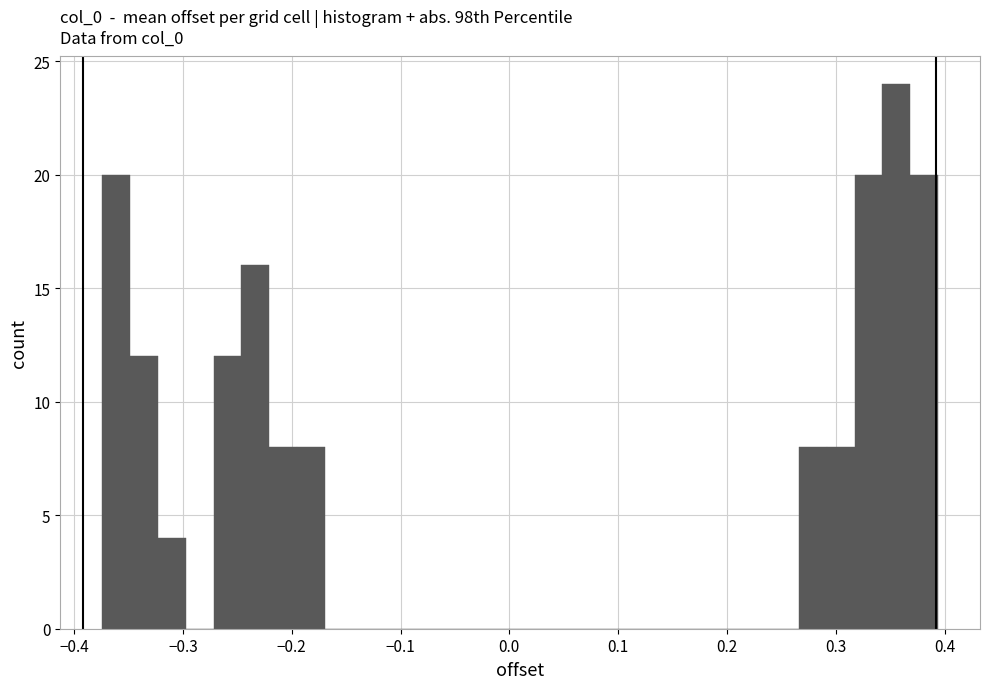

Around what value on the x-axis is the tallest bar? Give the approximate position of its centre, as read against the axis.

0.36